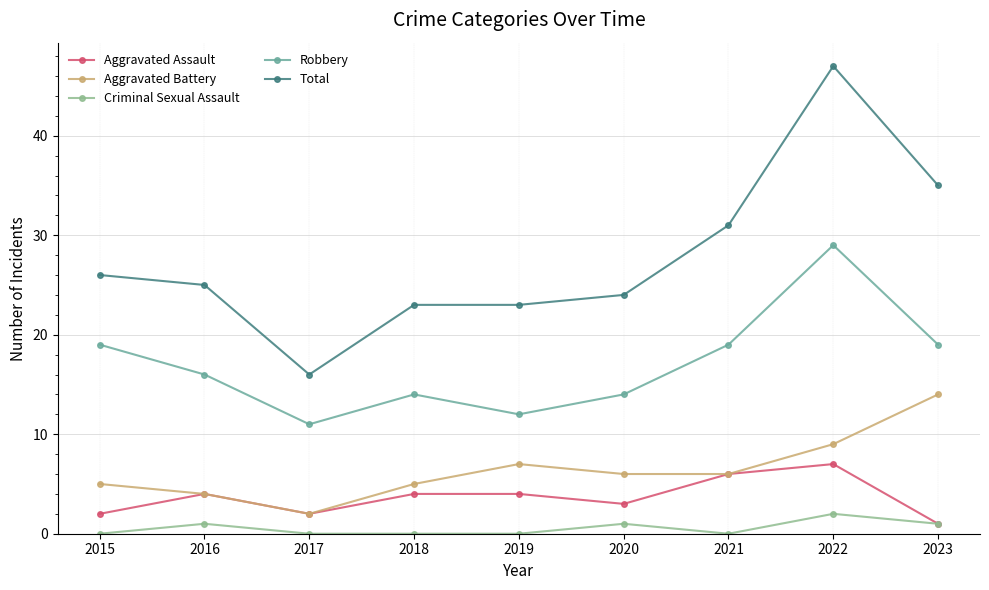

Is this an area chart (filled region under the line)?

No